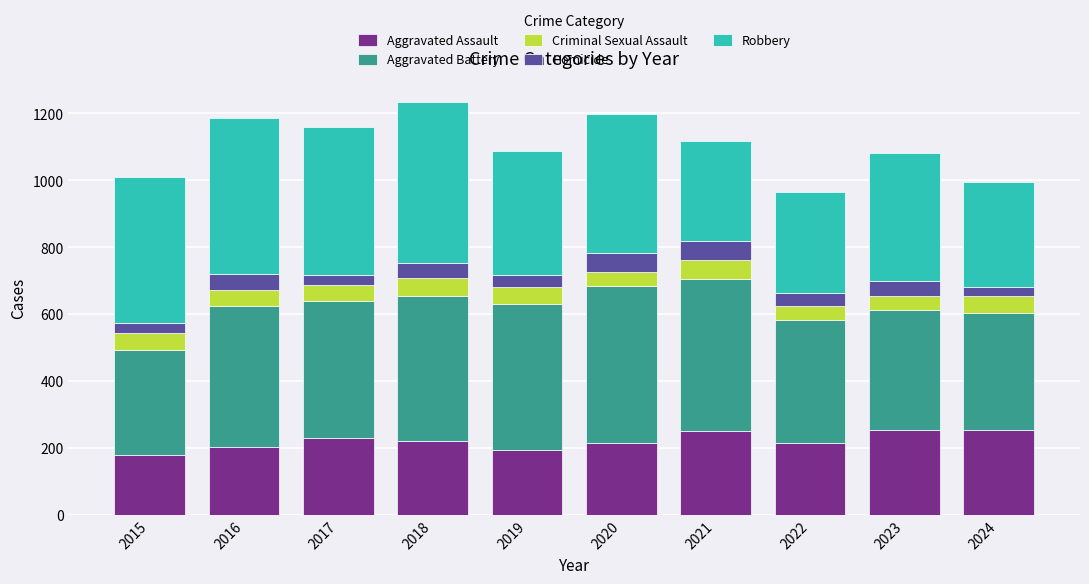

The Aggravated Assault series shows 44 at 2019. True or false?

False